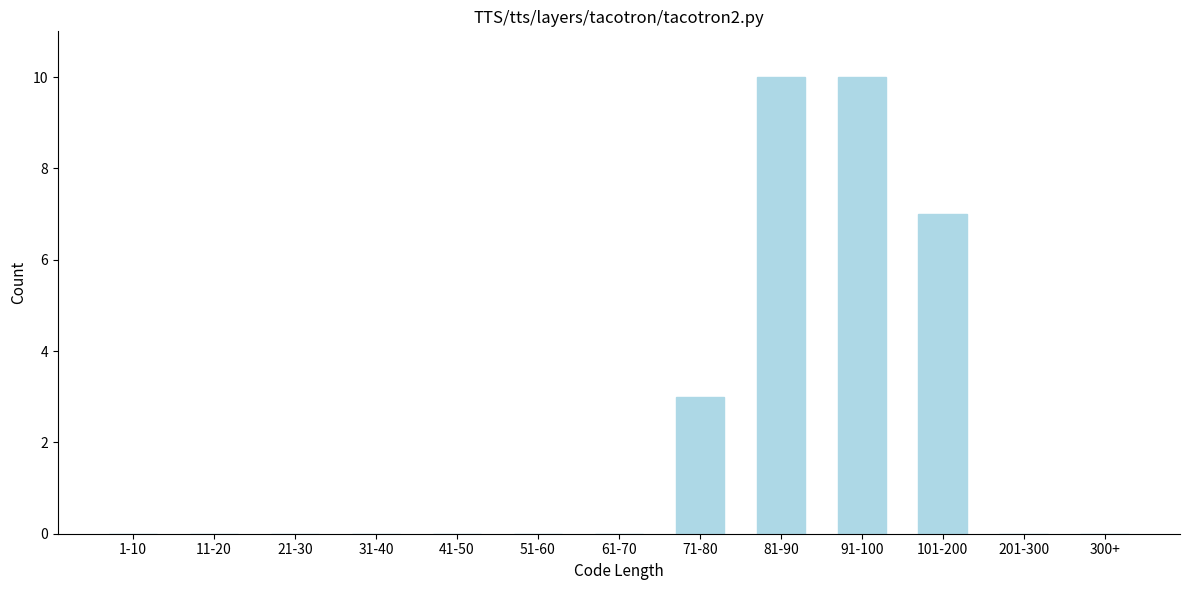

Reading right to left, list all the values displayed in this chart.

300+=0	201-300=0	101-200=7	91-100=10	81-90=10	71-80=3	61-70=0	51-60=0	41-50=0	31-40=0	21-30=0	11-20=0	1-10=0